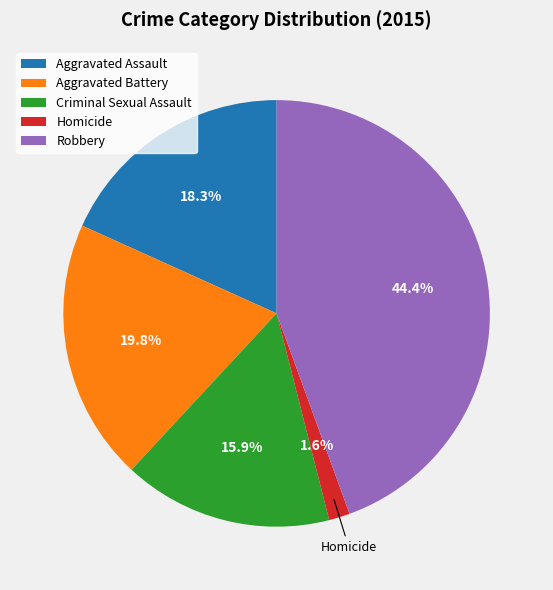

Does Homicide represent more than half of the total?

No